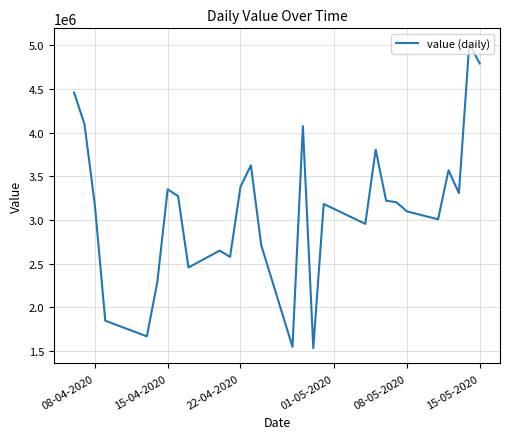

What is the difference between the maximum and minimum values?

3492000